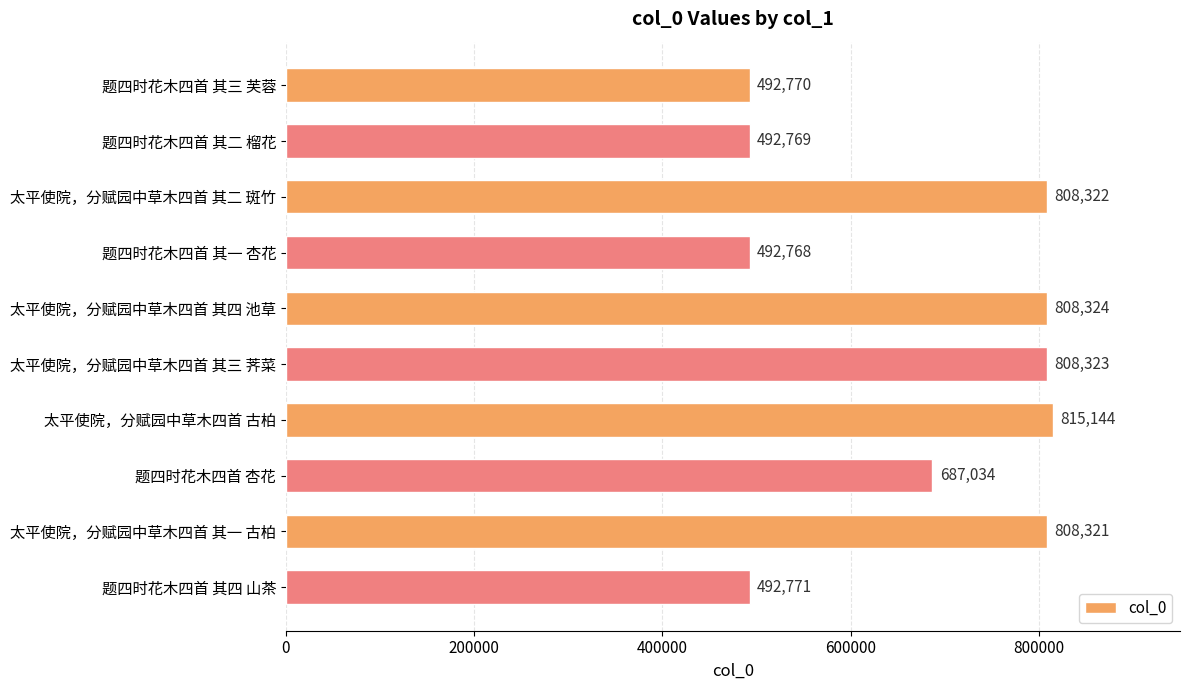

At which label is the value closest to 653956?

题四时花木四首 杏花